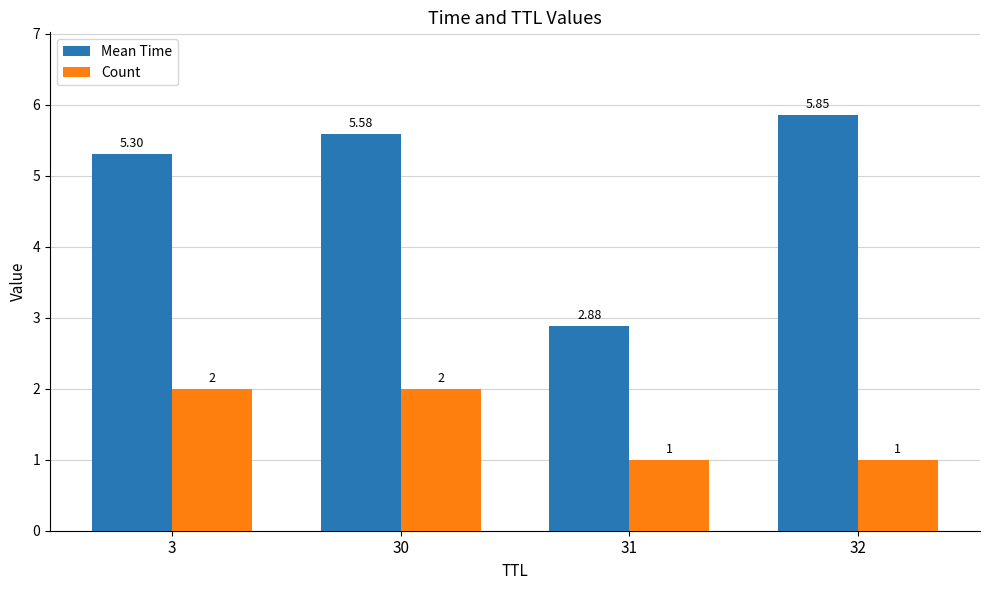

What is the difference between the maximum and second lowest values in the Count series?

1.0